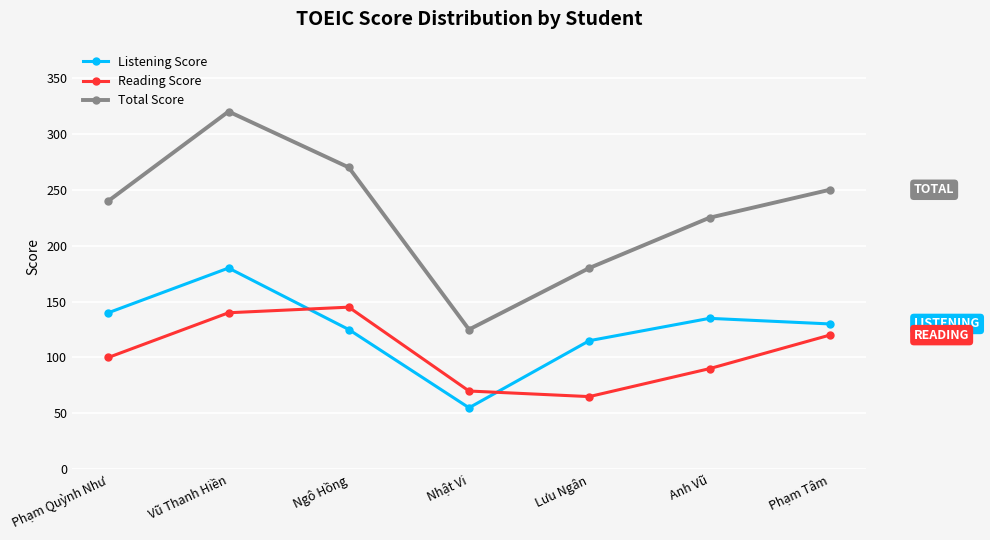

True or false: Listening Score has more than 2 points higher than both neighbors.

False